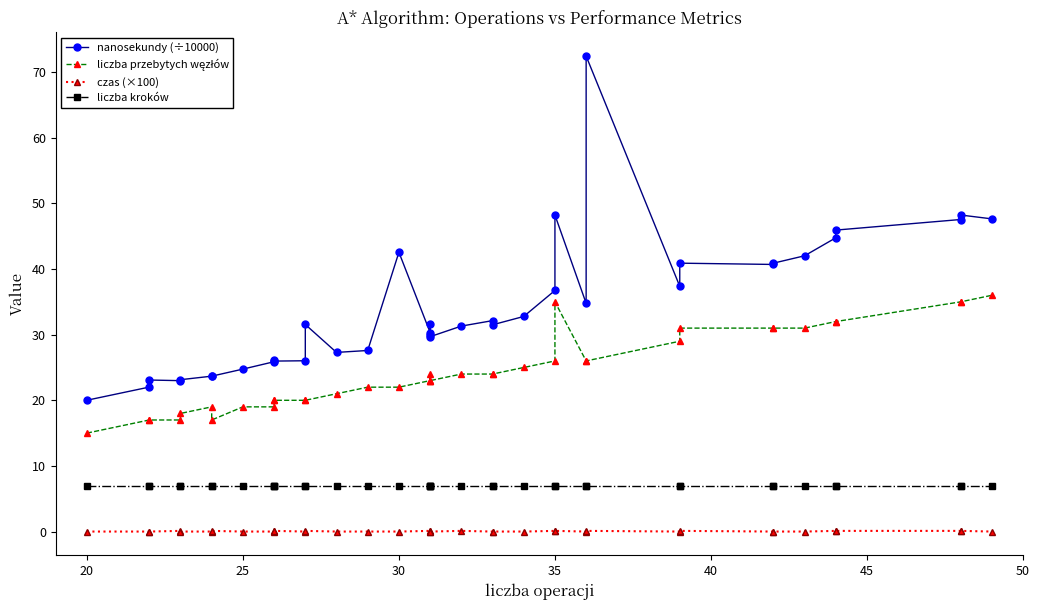

Is it true that nanosekundy (÷10000) equals 58.4 at 35?

False